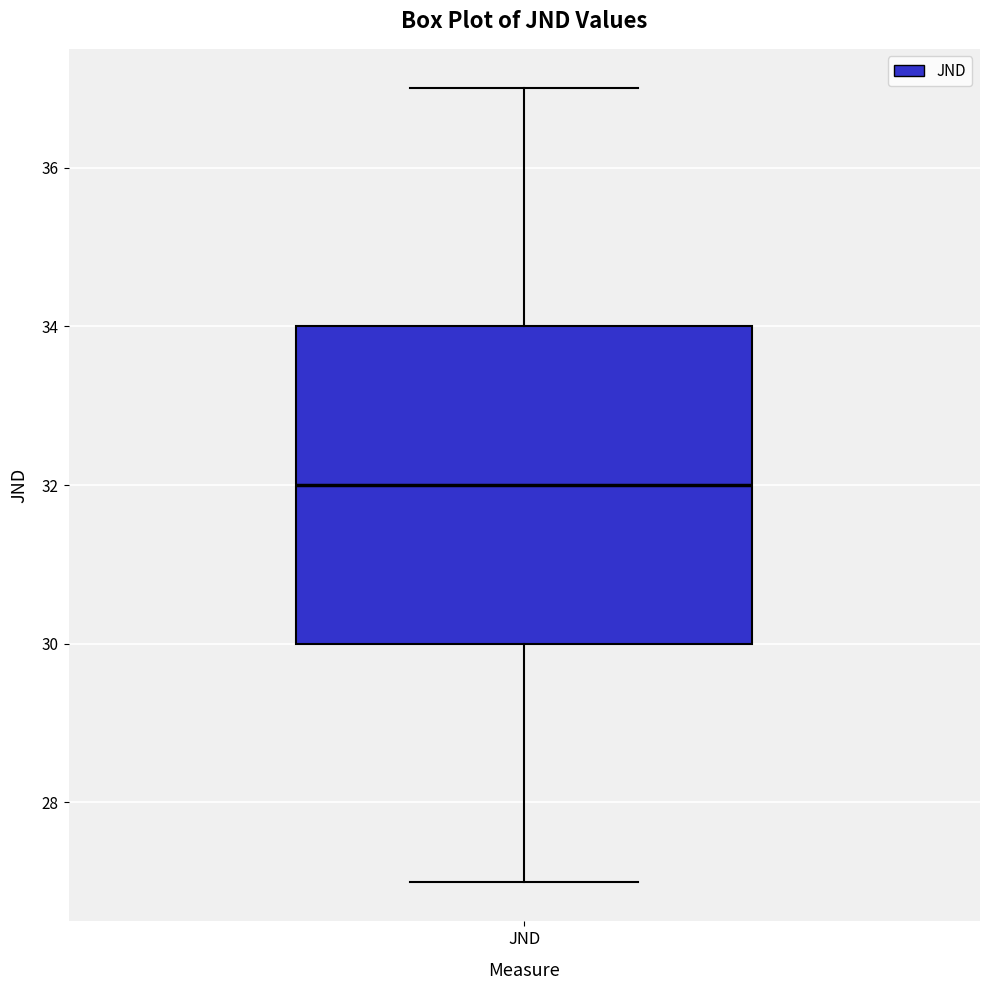

Where is the lower edge of the box for JND on the y-axis? The values are not printed on the chart, so give them approximately, as read against the axis.

30